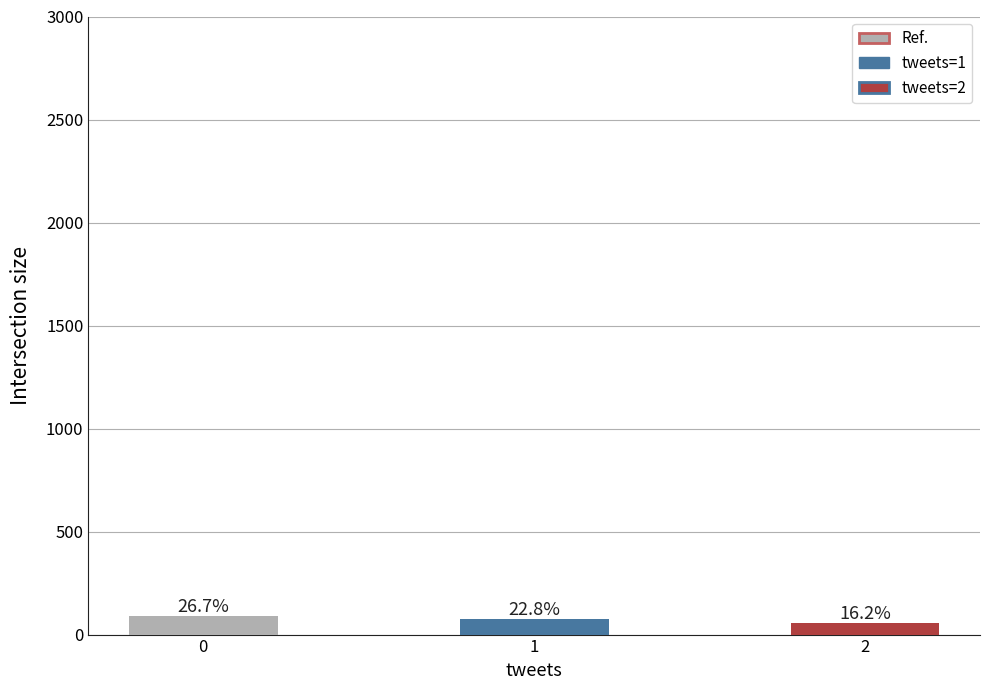

What is the value of the 3rd bar from the left?

54